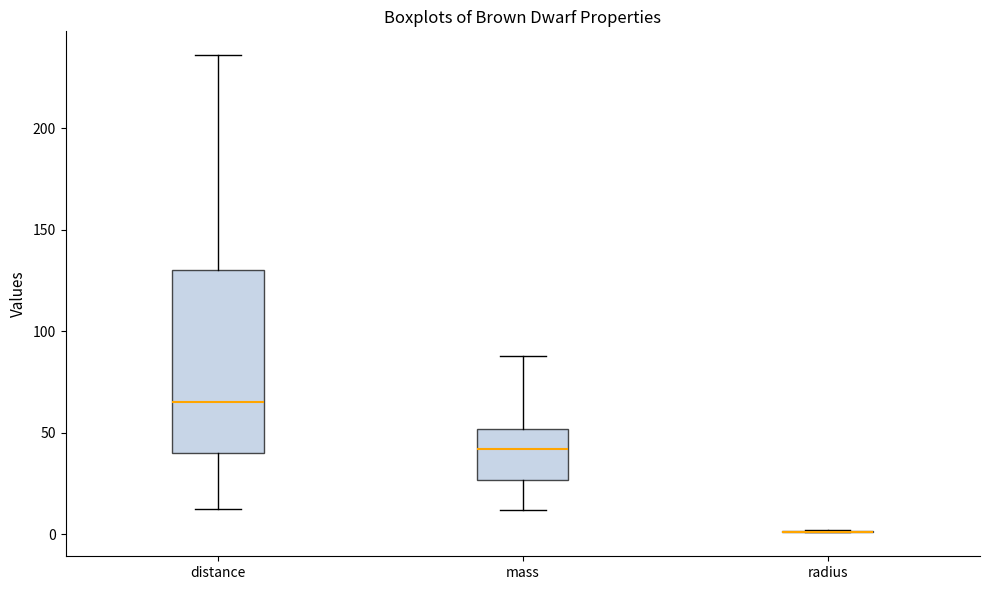

Where does the upper whisker of the box for mass end on the y-axis? The values are not printed on the chart, so give them approximately, as read against the axis.

90